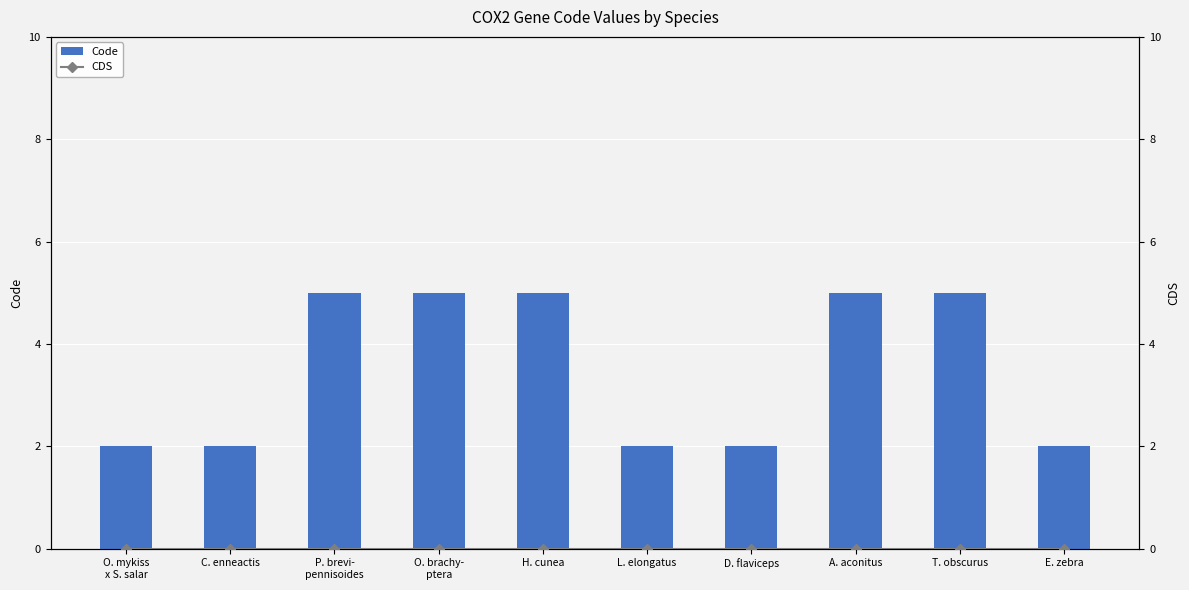

Rank the series by their average value, from highest to lowest.

Code, CDS